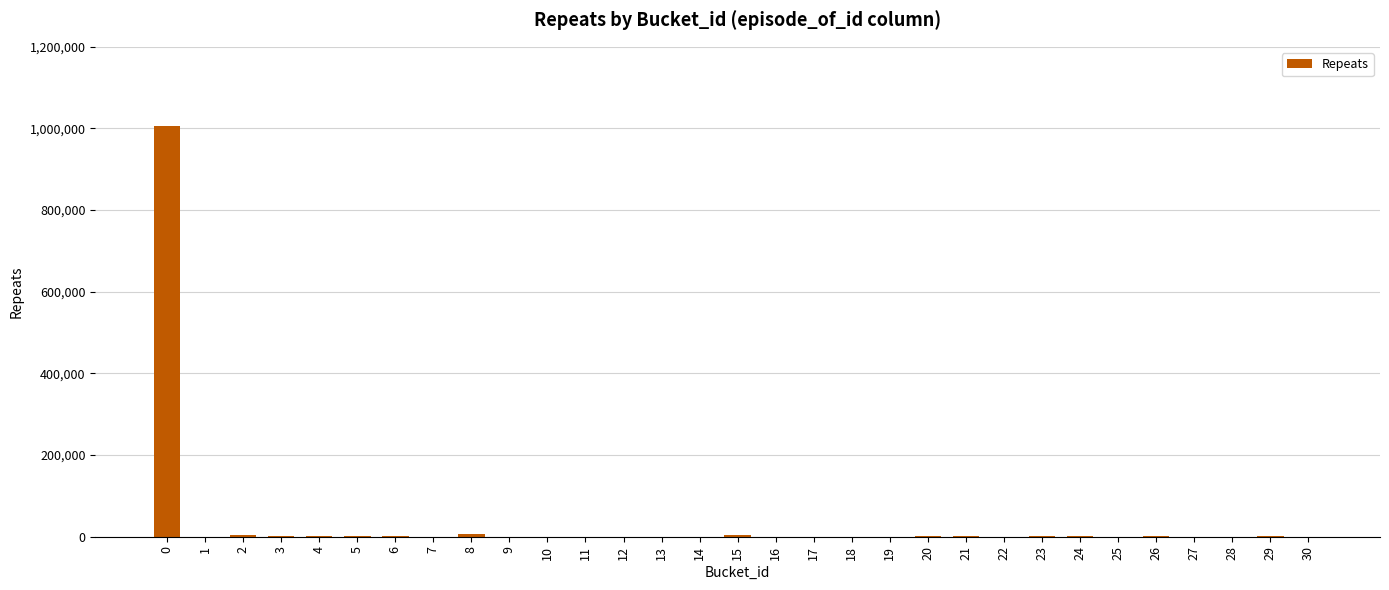

The chart shows a value of 349 at 4. True or false?

False